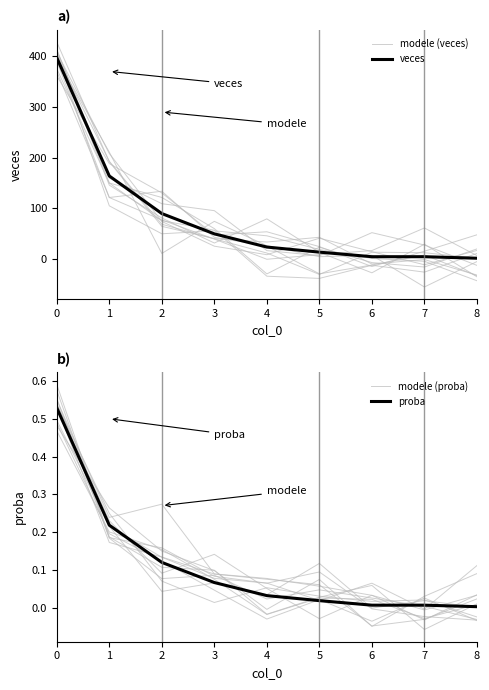

What is the value of the modele (veces) point at the 5th from the left?

17.0